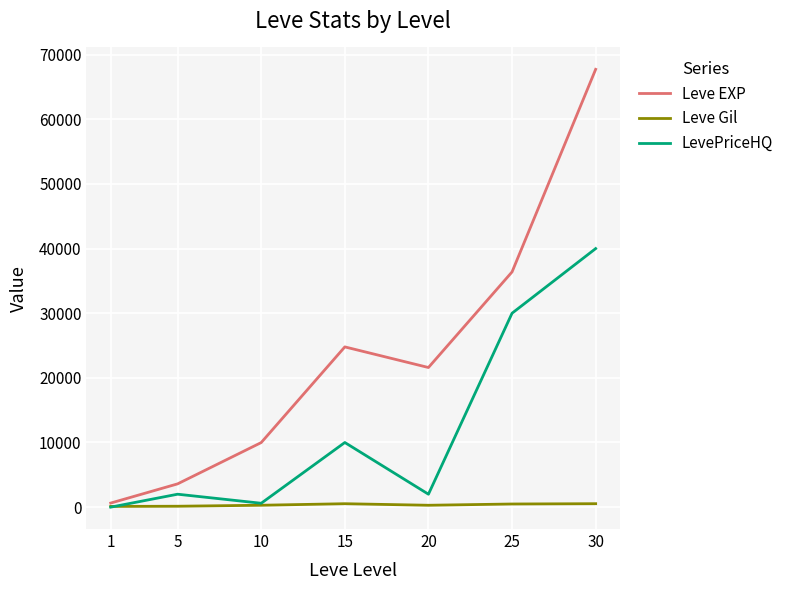

What is the maximum value shown in the chart?

67730